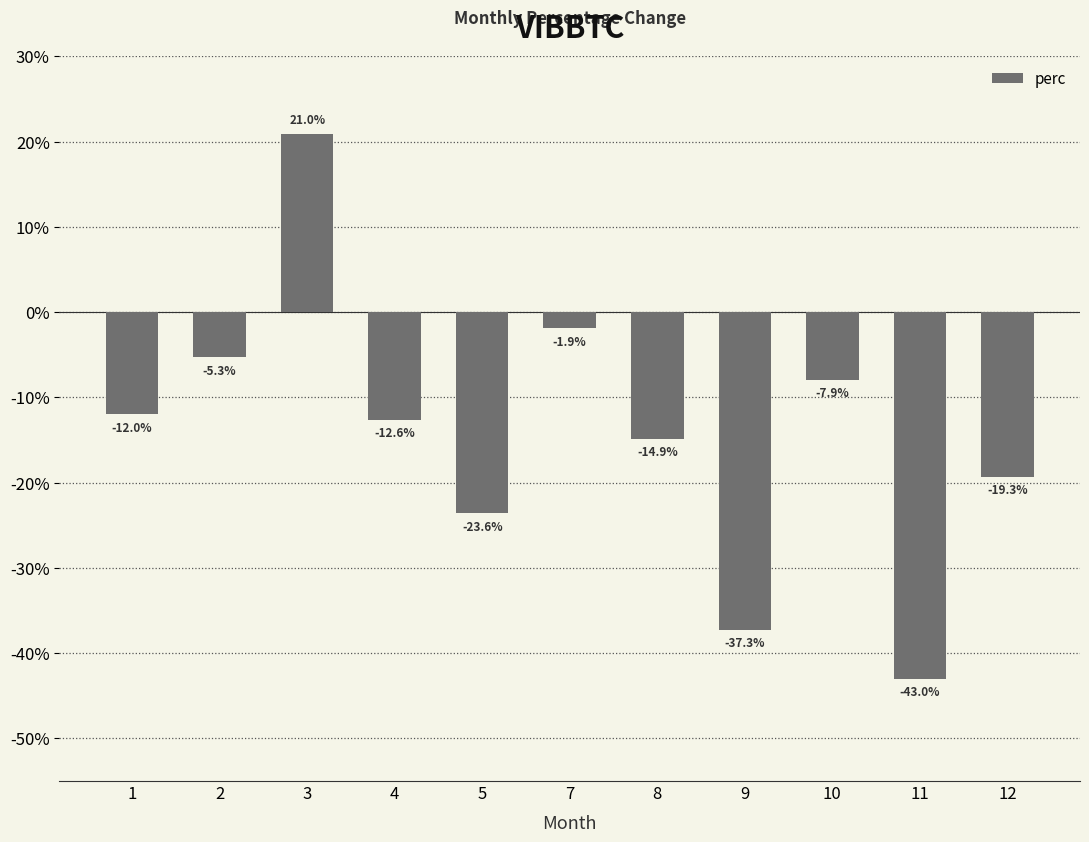

Which category has the highest value across all series?

3